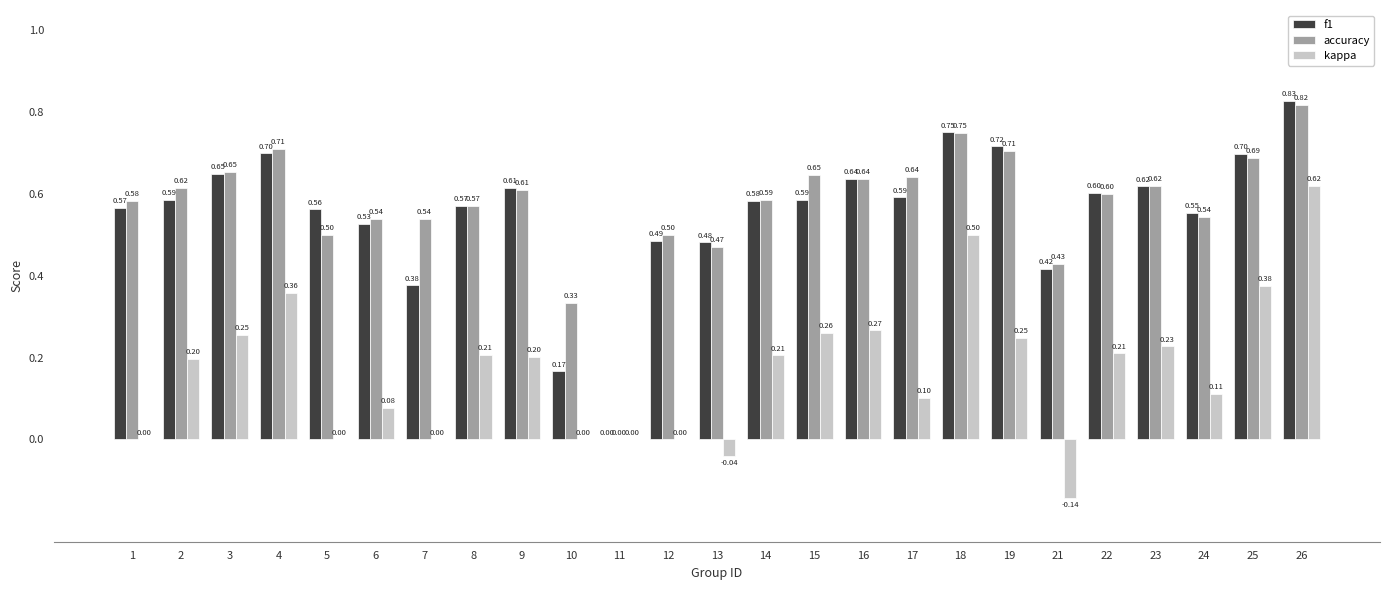

Which series has the widest spread of values?

f1